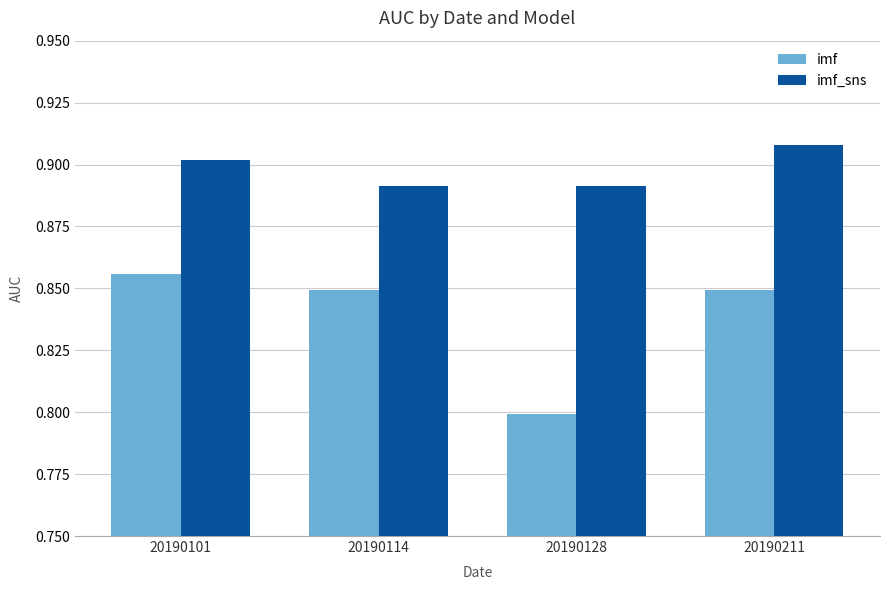

What is the sum of the imf values at 20190211 and 20190114?

1.7